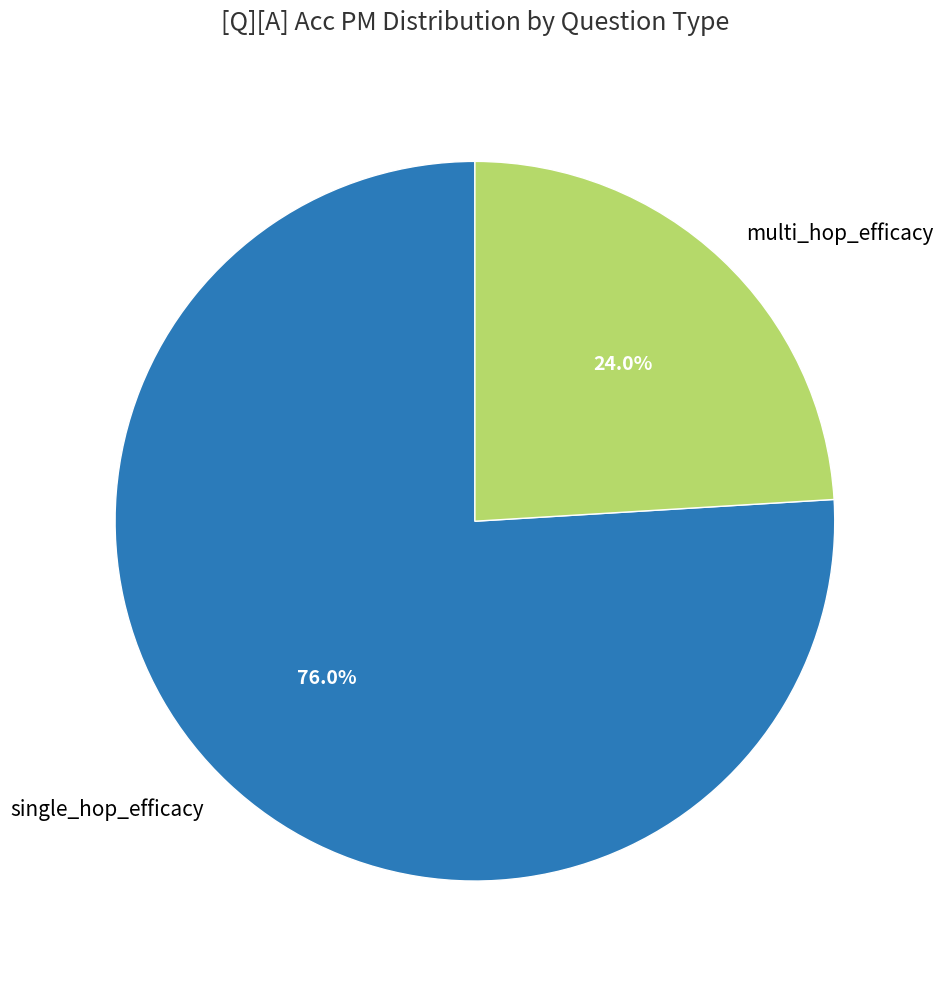

How many segments does this pie chart have?

2